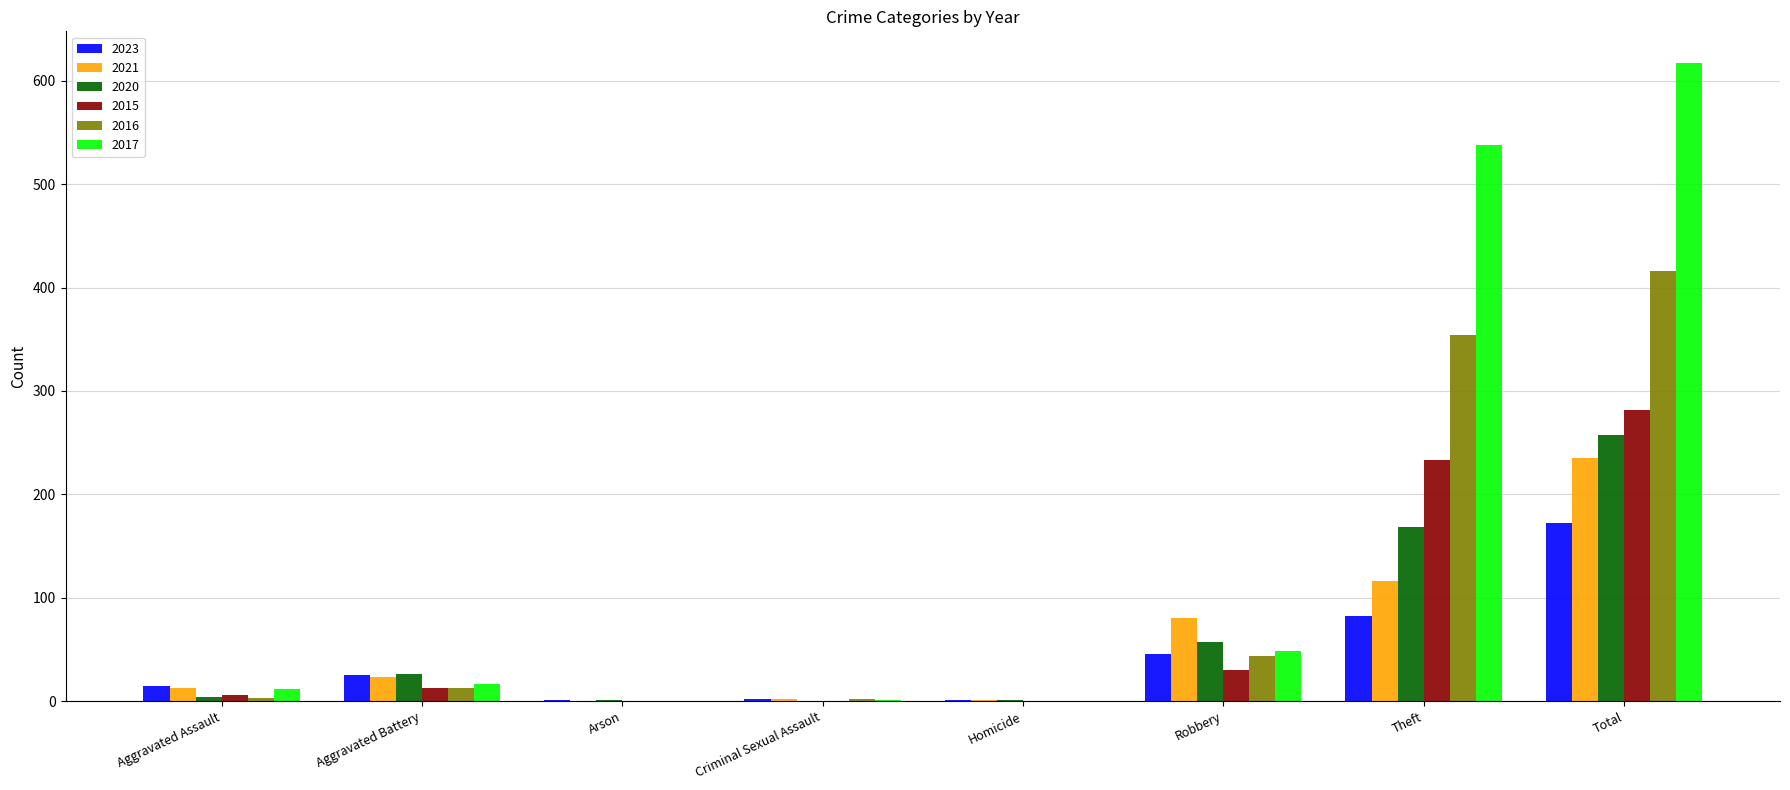

What is the difference between the 2023 values at Aggravated Battery and Homicide?

24